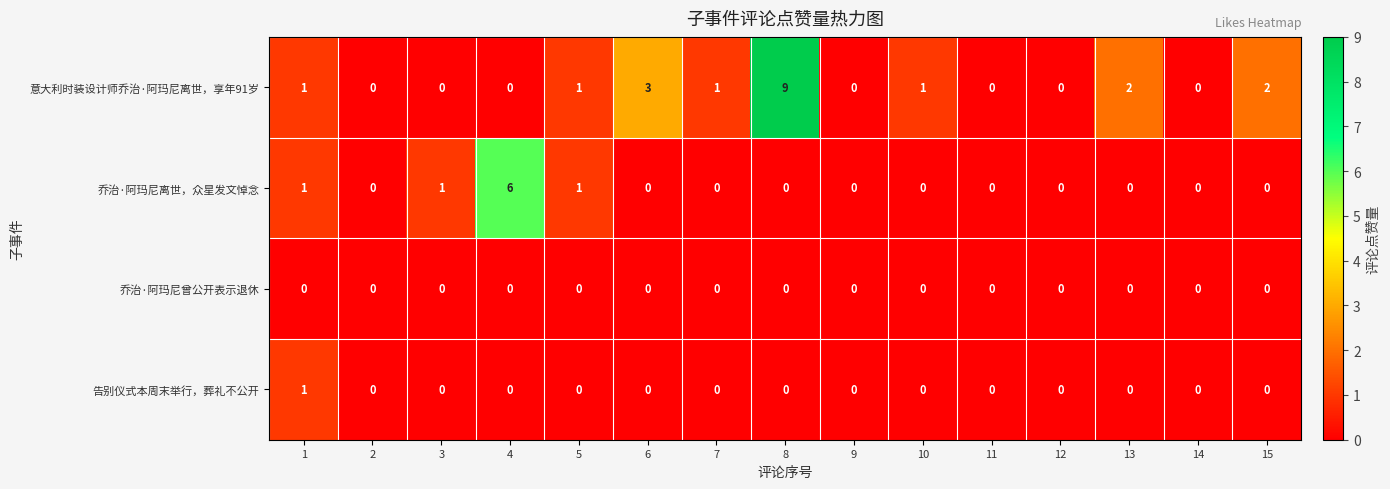

What is the total value across all series at 7?

1